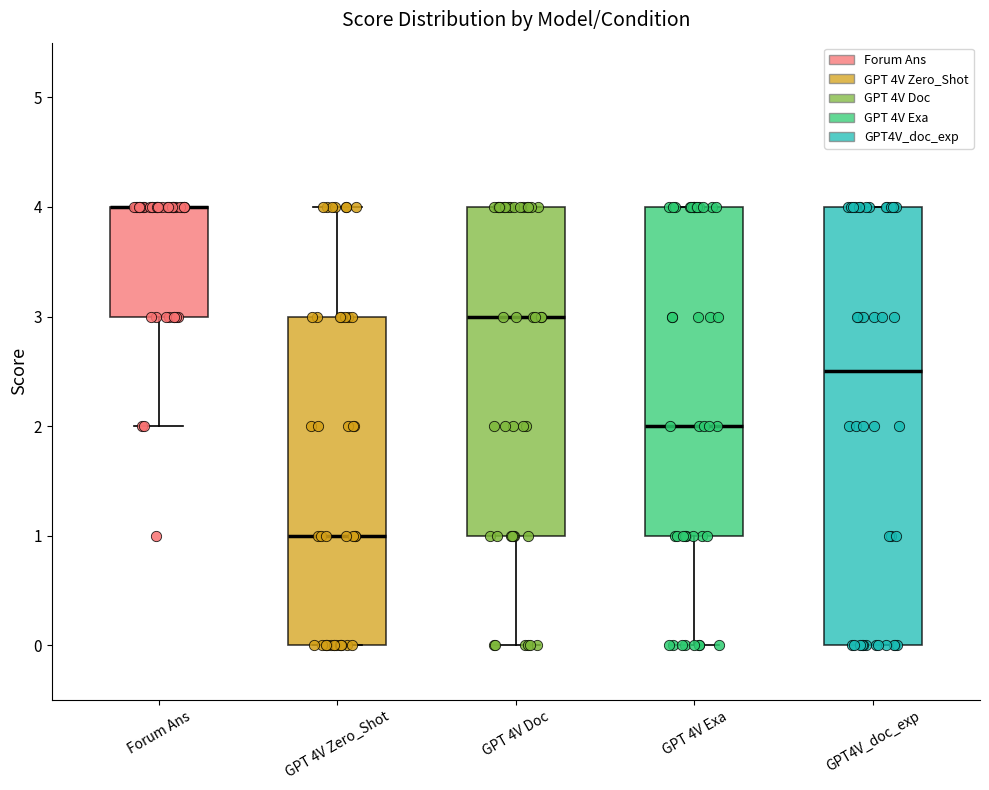

Comparing the boxes themselves (not the whiskers), which one is the tallest?

GPT4V_doc_exp